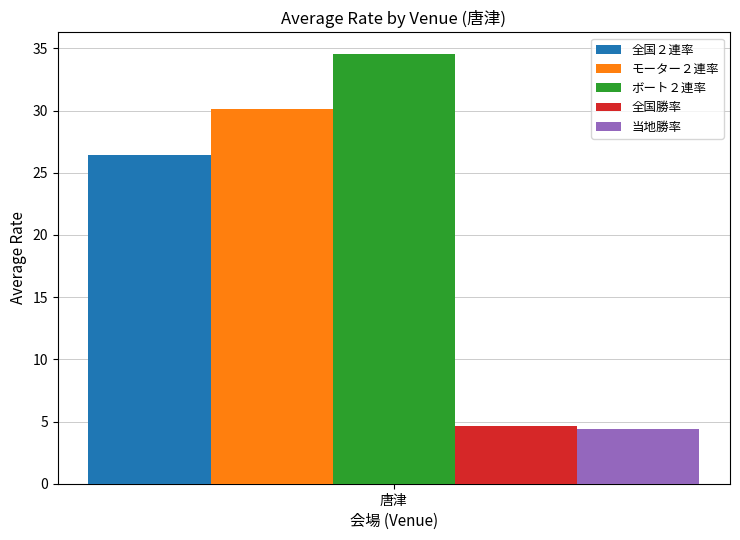

Count the number of data series in this chart.

5